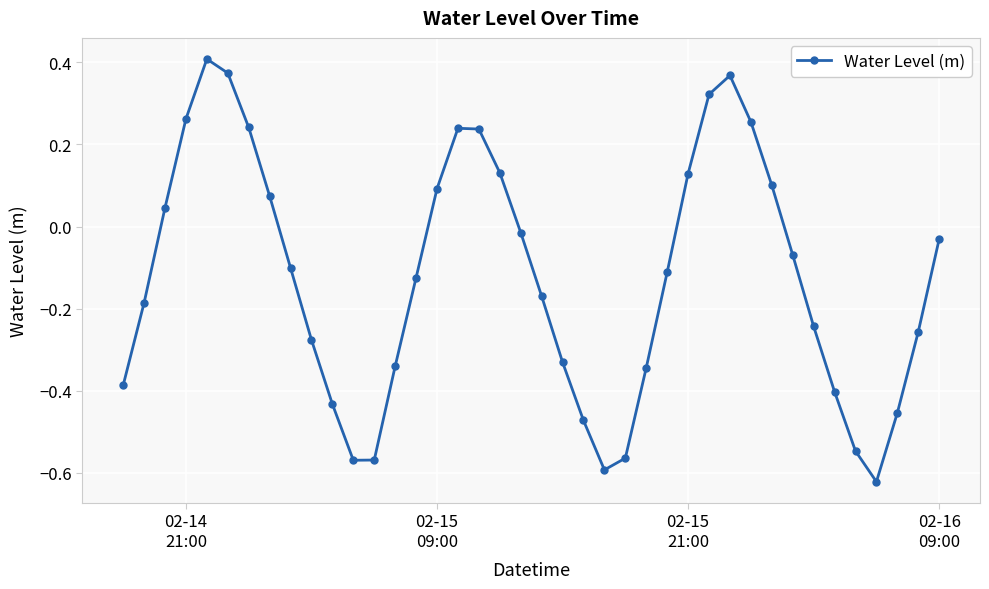

True or false: there are more than 2 points higher than both neighbors.

True